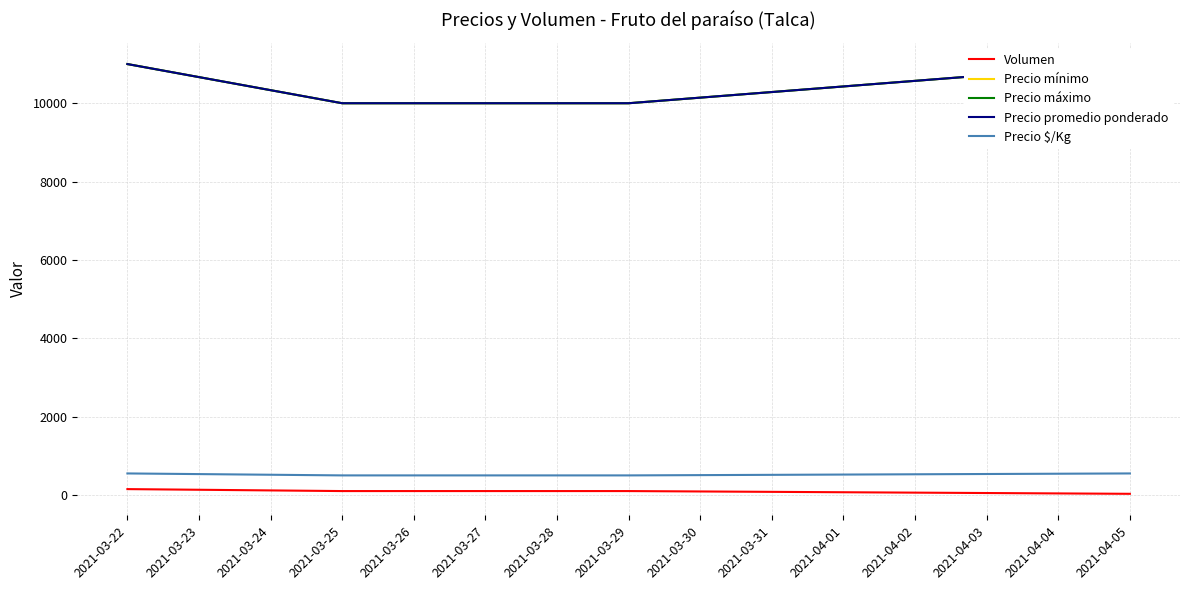

True or false: Precio $/Kg and Volumen cross at least once.

False